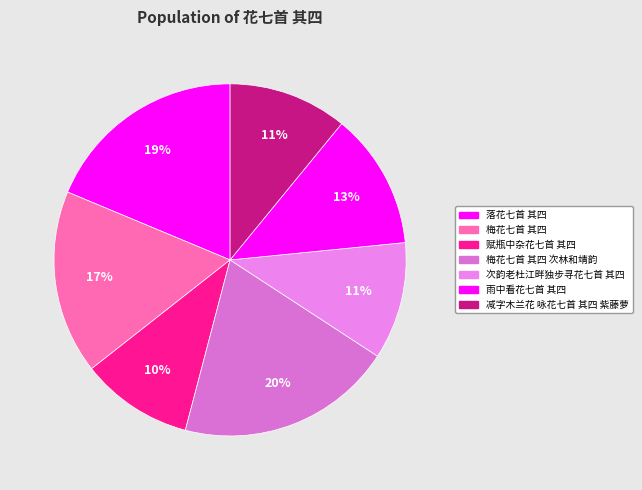

Rank the categories by value from highest to lowest.

梅花七首 其四 次林和靖韵, 落花七首 其四, 梅花七首 其四, 雨中看花七首 其四, 减字木兰花 咏花七首 其四 紫藤萝, 次韵老杜江畔独步寻花七首 其四, 赋瓶中杂花七首 其四